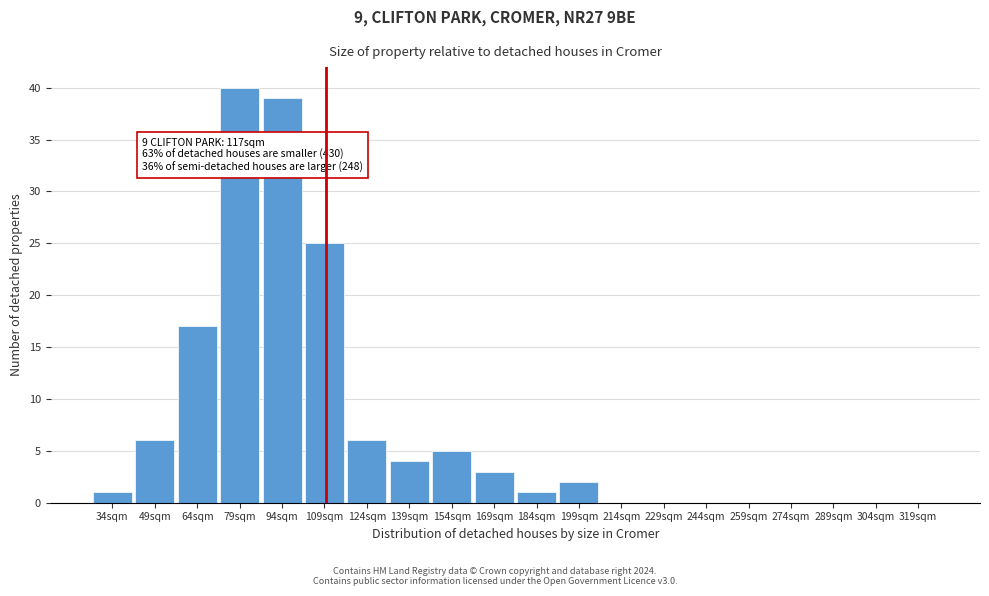

Reading left to right, what are all the values shown in this chart?

34sqm=1	49sqm=6	64sqm=17	79sqm=40	94sqm=39	109sqm=25	124sqm=6	139sqm=4	154sqm=5	169sqm=3	184sqm=1	199sqm=2	214sqm=0	229sqm=0	244sqm=0	259sqm=0	274sqm=0	289sqm=0	304sqm=0	319sqm=0